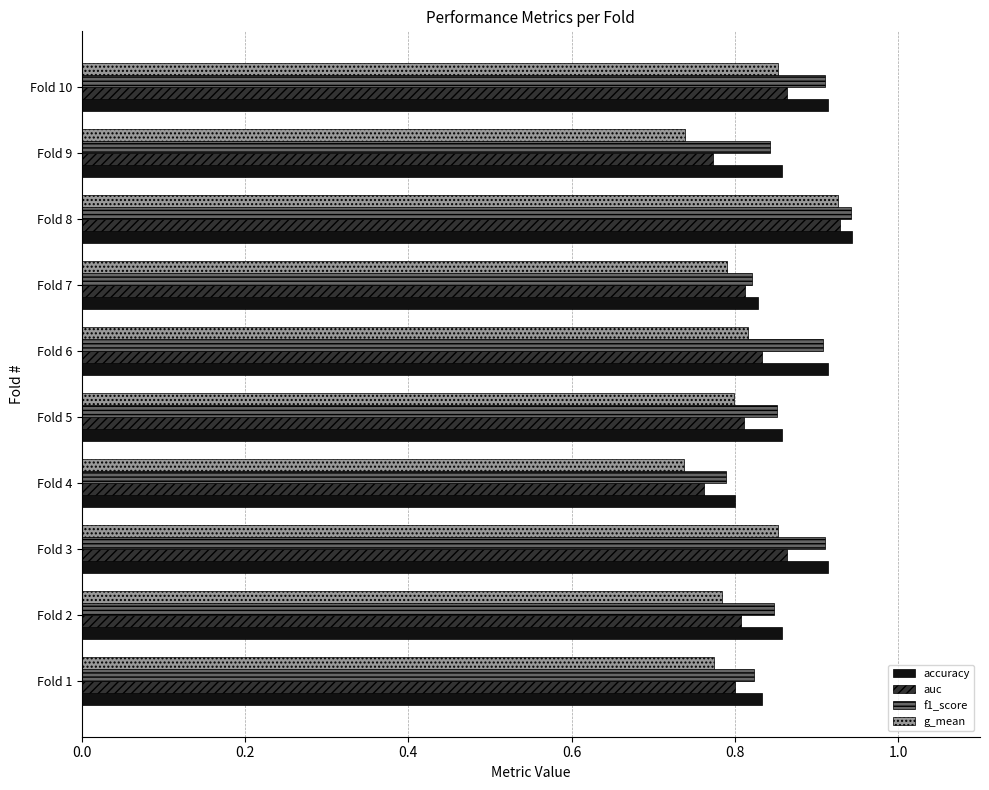

Is the value of auc at Fold 2 greater than the value of accuracy at Fold 9?

No